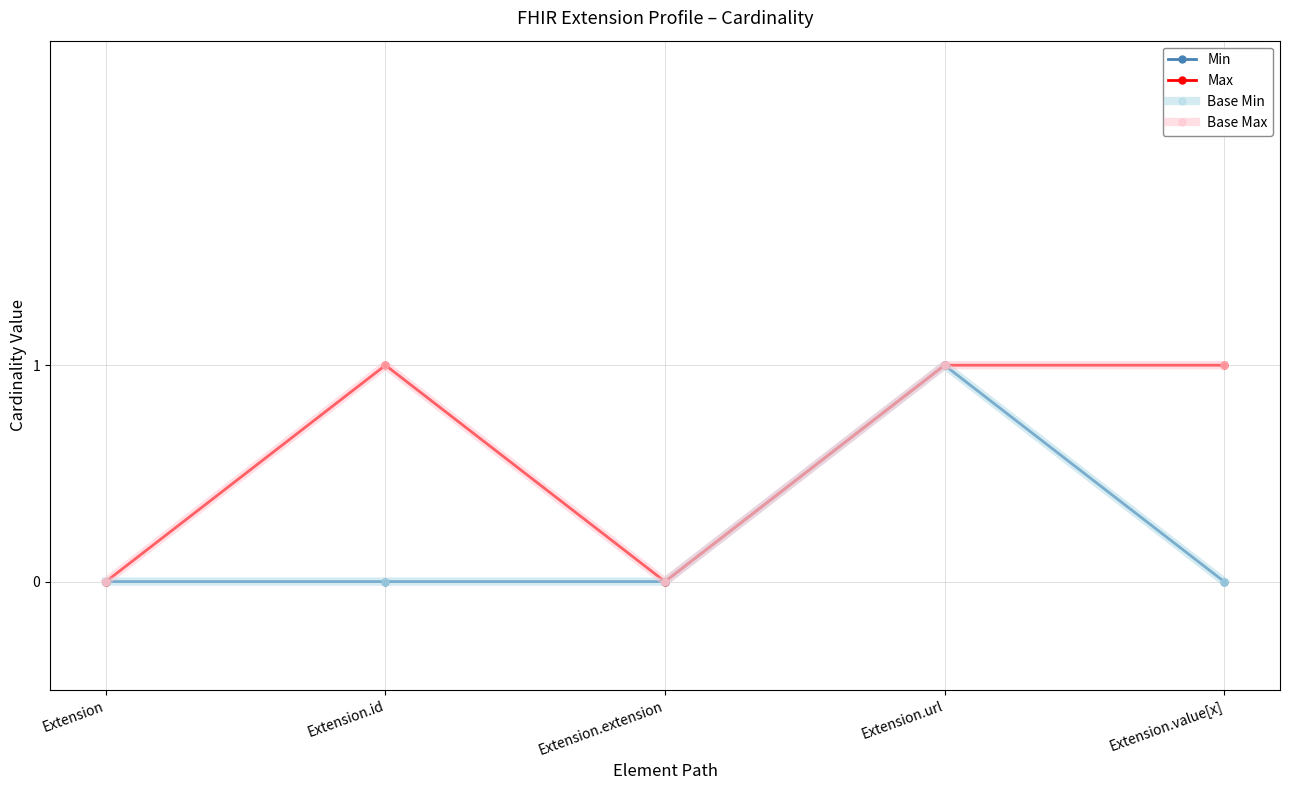

Does the chart have visible grid lines?

Yes